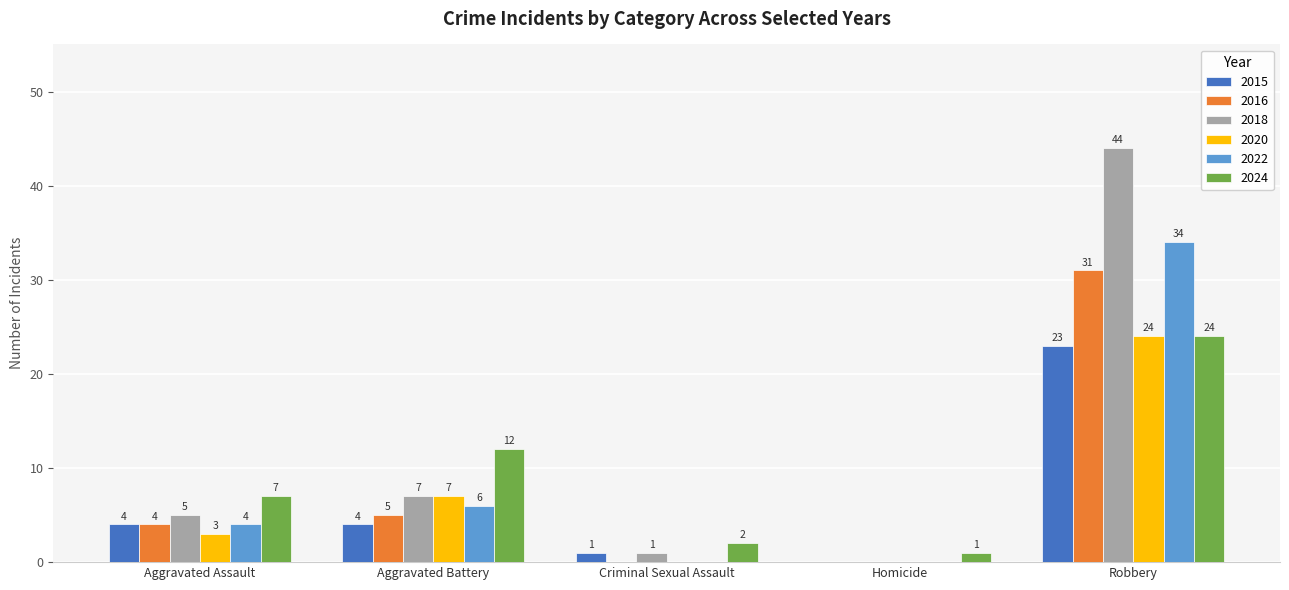

At which category is the sum across all series the highest?

Robbery